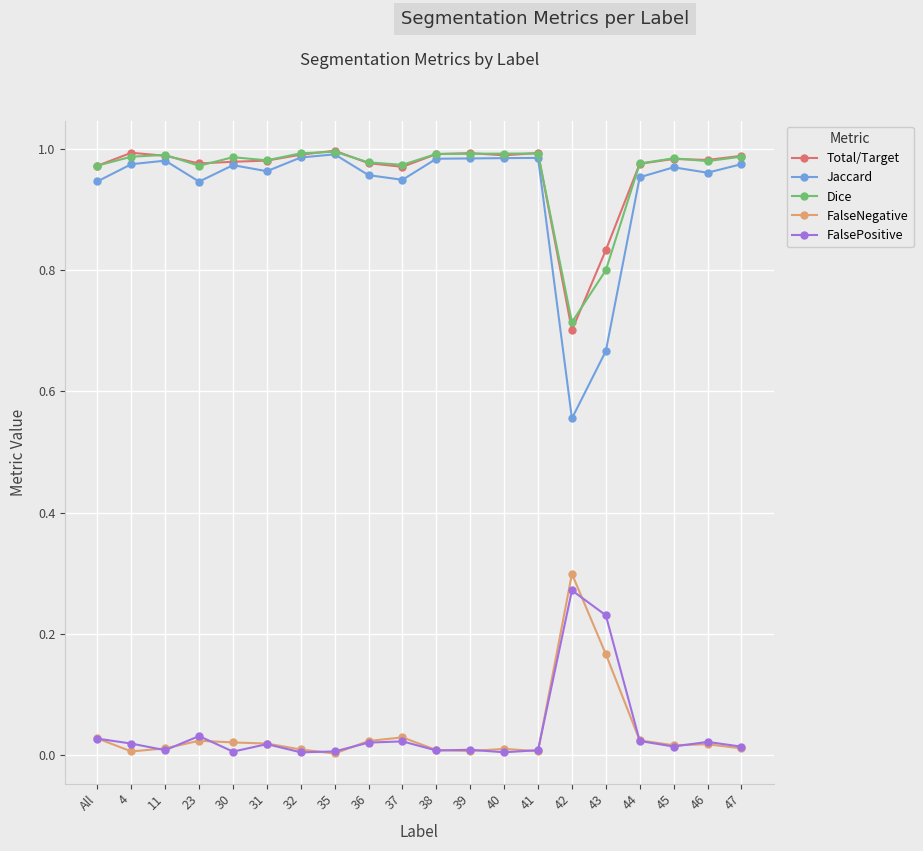

At which label does FalsePositive reach its peak?

42